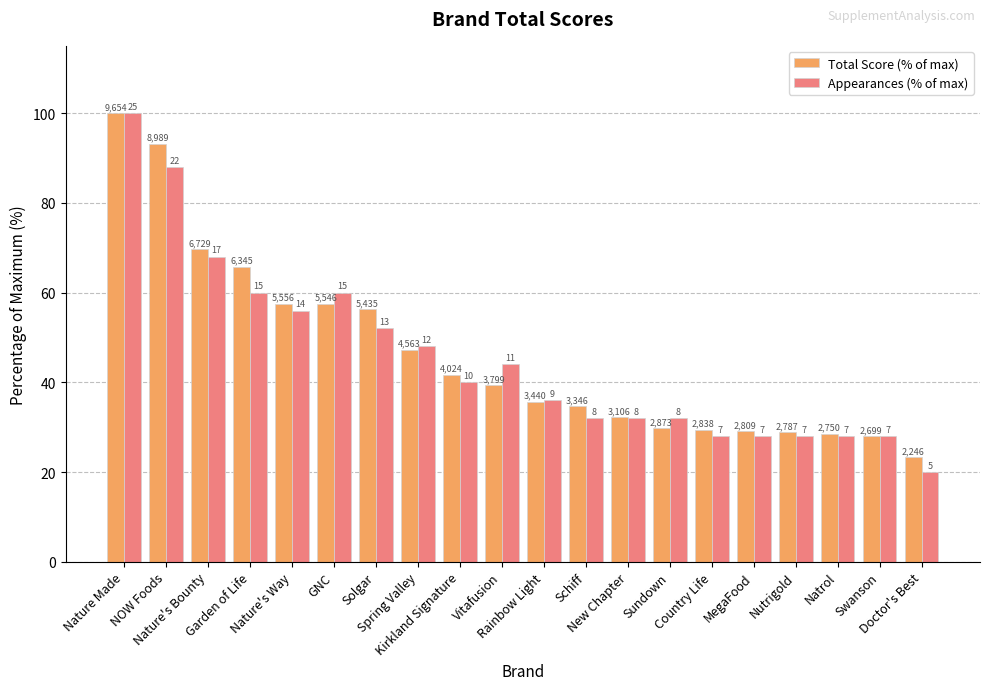

What are all the series names shown in the legend?

Total Score (% of max), Appearances (% of max)